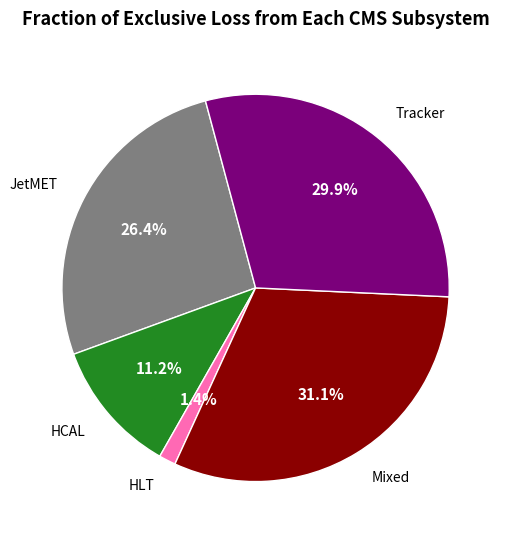

Is there a majority slice in this chart?

No